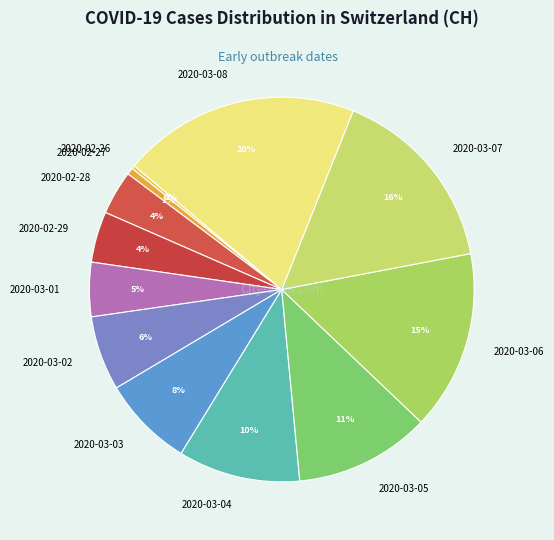

Which category has the biggest portion of the pie?

2020-03-08